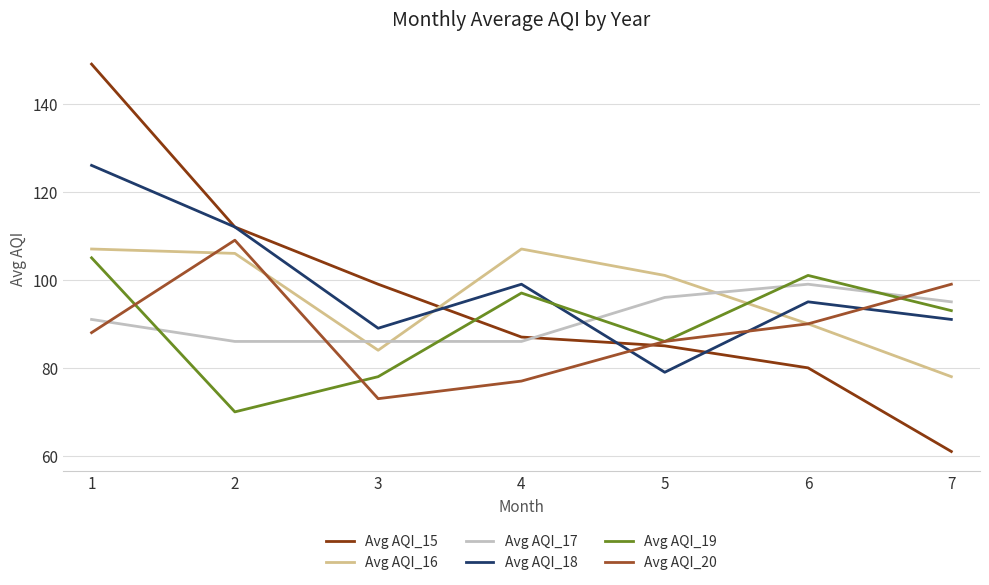

Is it true that Avg AQI_18 equals 64 at 4?

False